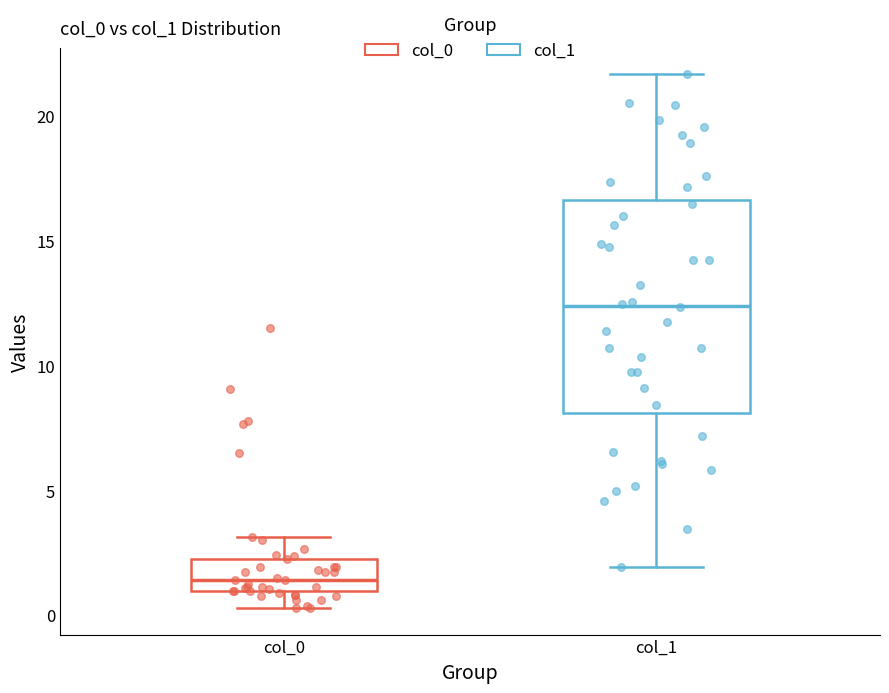

Where does the median line of the box for col_0 sit on the y-axis? The values are not printed on the chart, so give them approximately, as read against the axis.

1.5